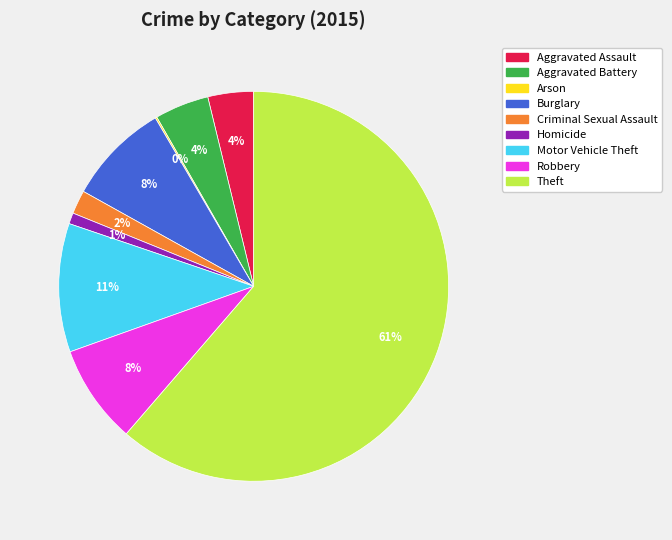

Which slice is the largest?

Theft